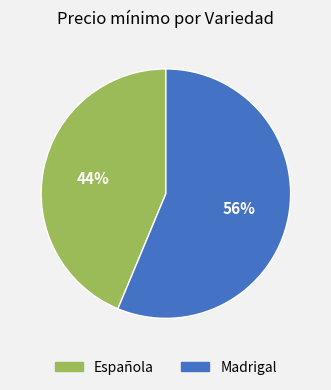

Rank the categories by value from lowest to highest.

Española, Madrigal